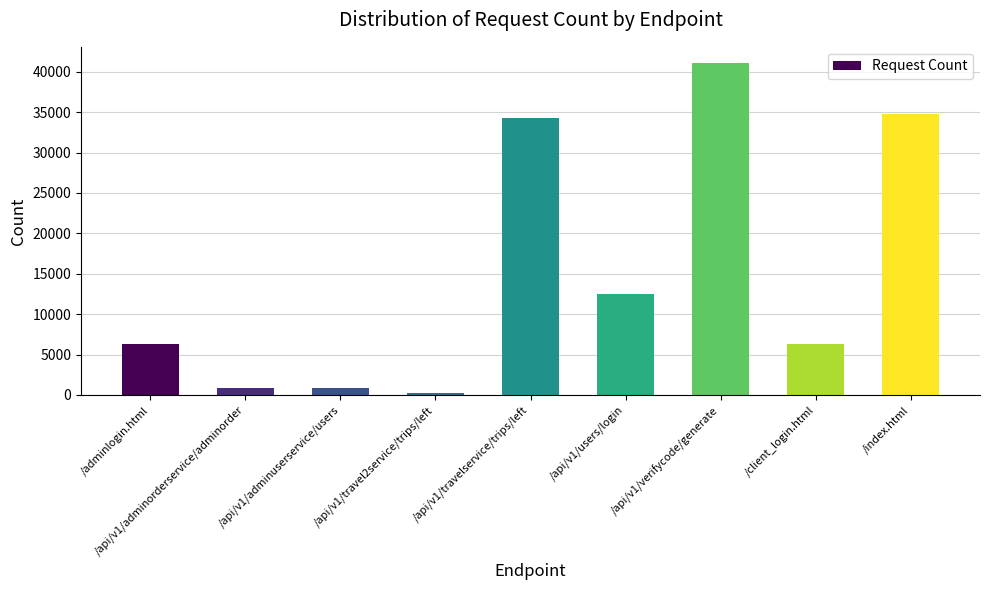

Where is the data nearest to the value 20625?

/api/v1/users/login